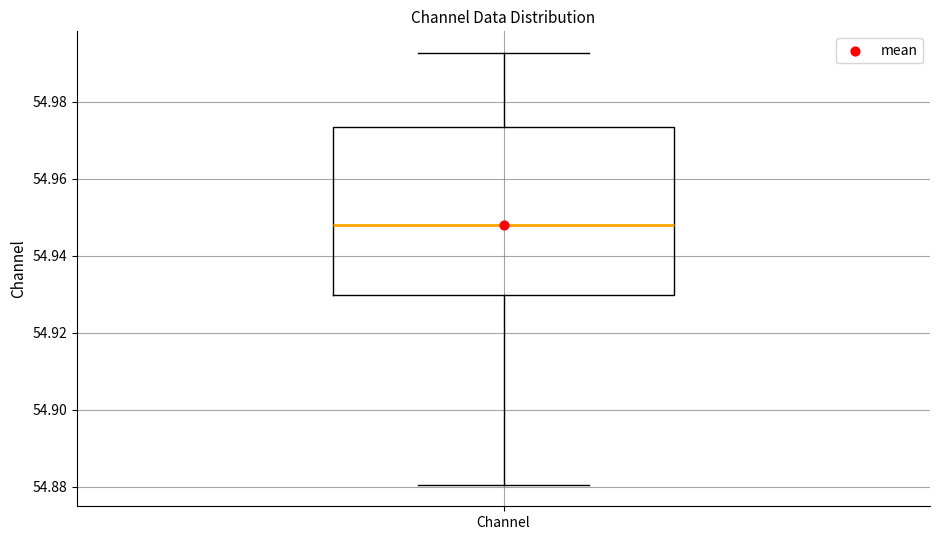

Where does the median line of the box for Channel sit on the y-axis? The values are not printed on the chart, so give them approximately, as read against the axis.

54.948